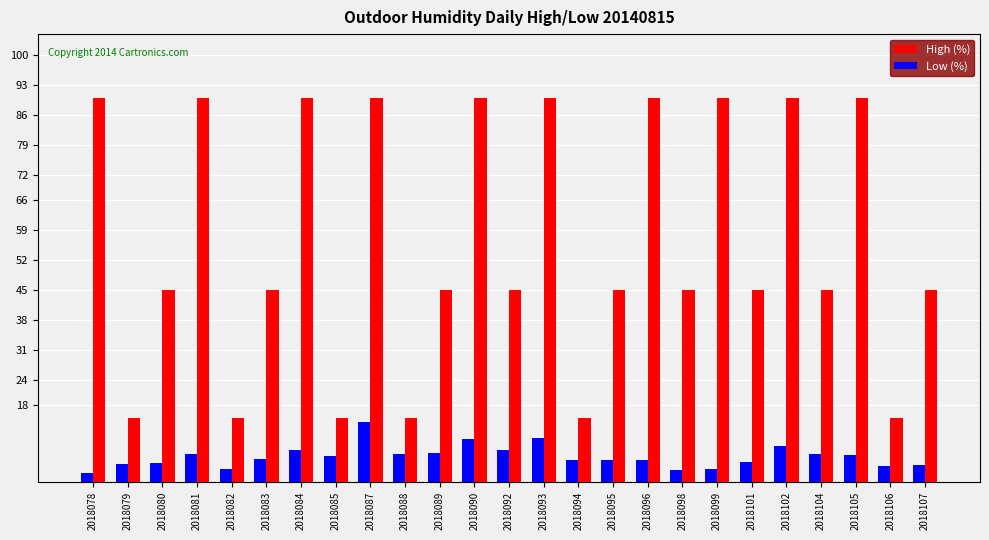

At 2018093, list the series in order from smallest to largest.

Low (%), High (%)